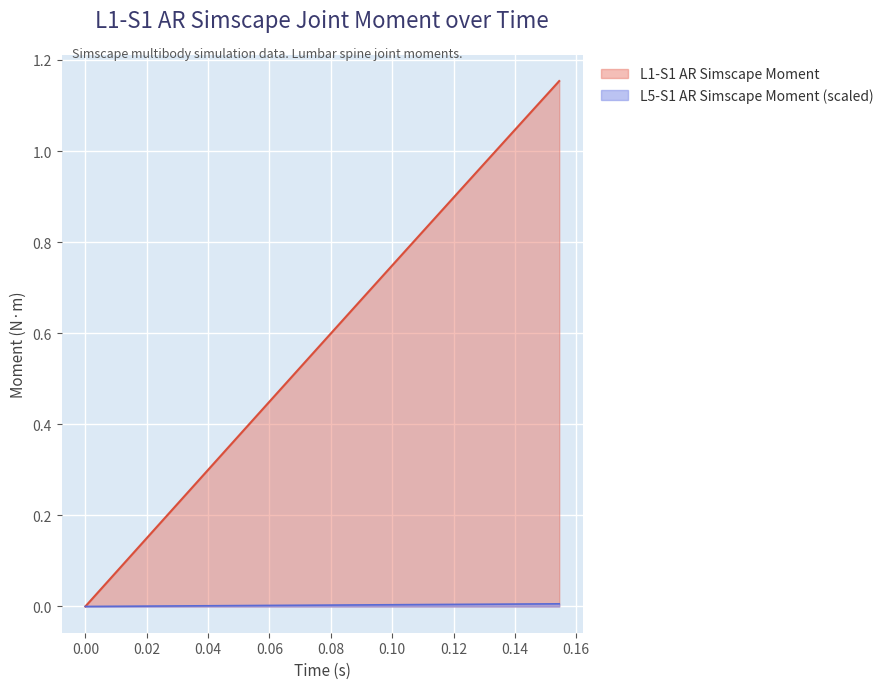

How many lines are shown in the chart?

2